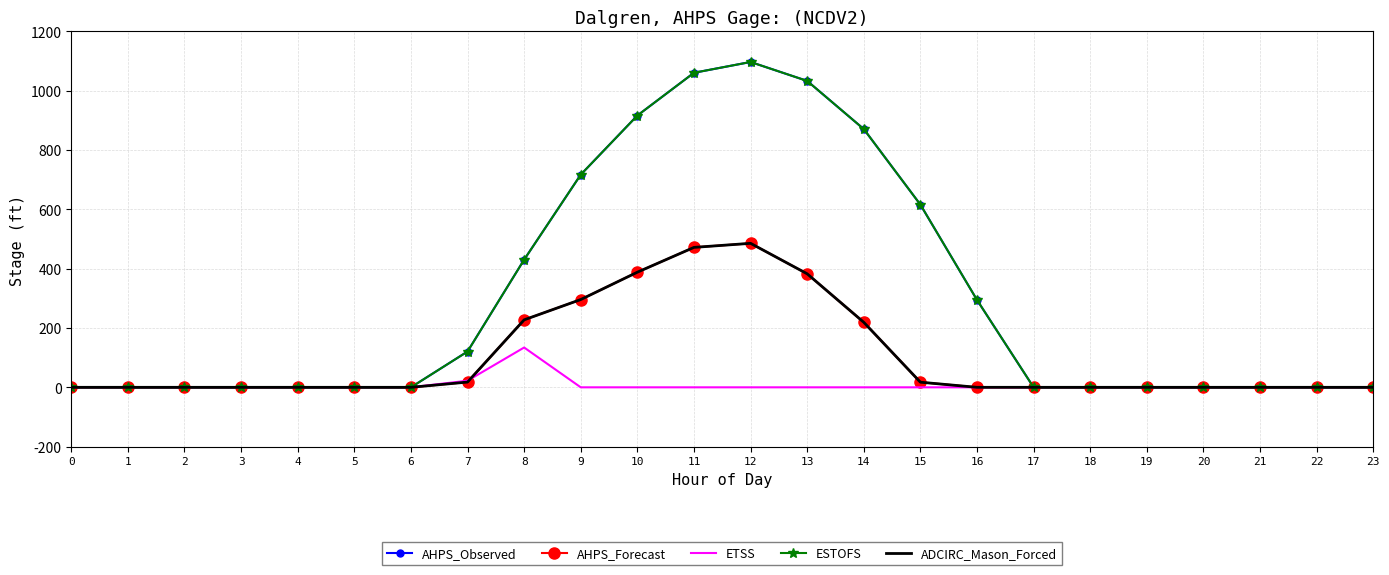

Is the value of ETSS at 14 greater than the value of ADCIRC_Mason_Forced at 13?

No